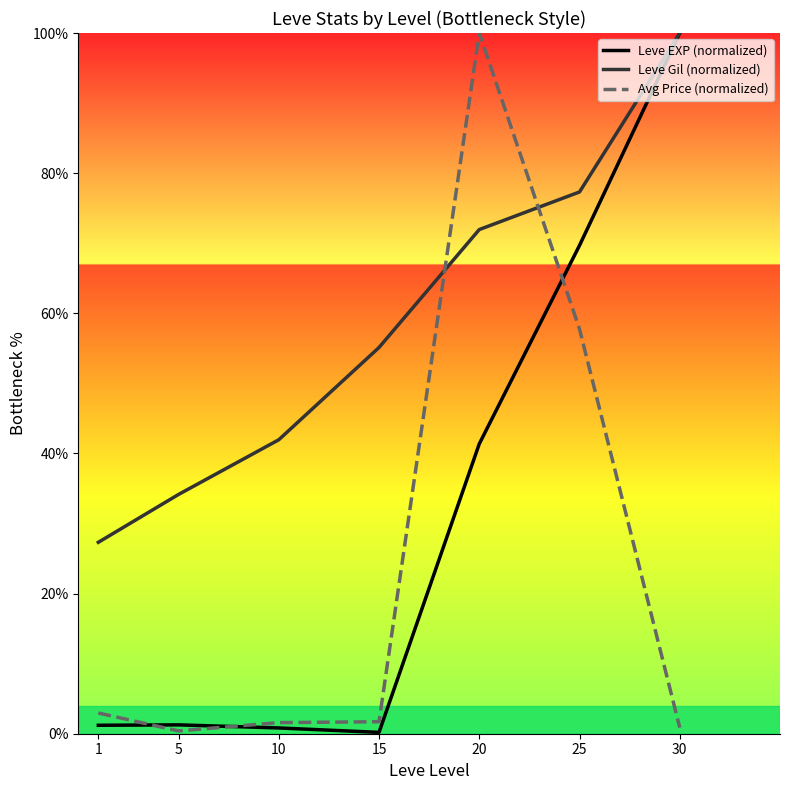

How many data points in Leve EXP (normalized) are above 1?

5